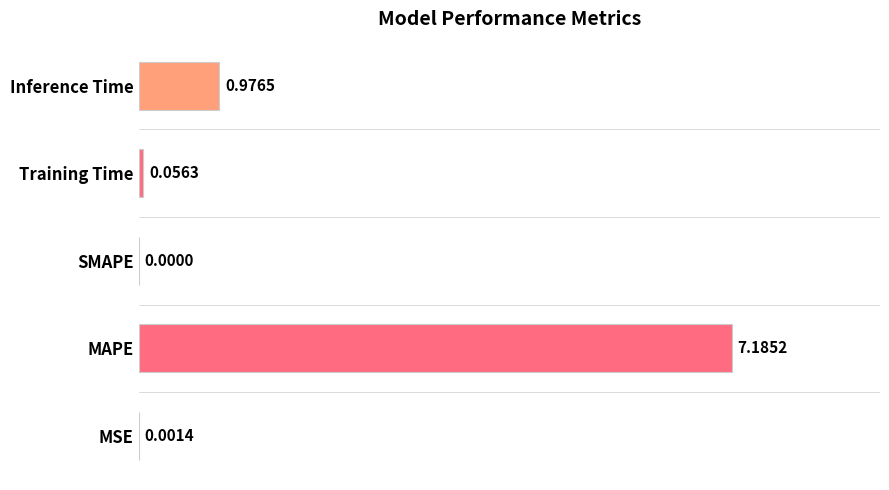

Are the bars grouped side by side (vs. stacked)?

No